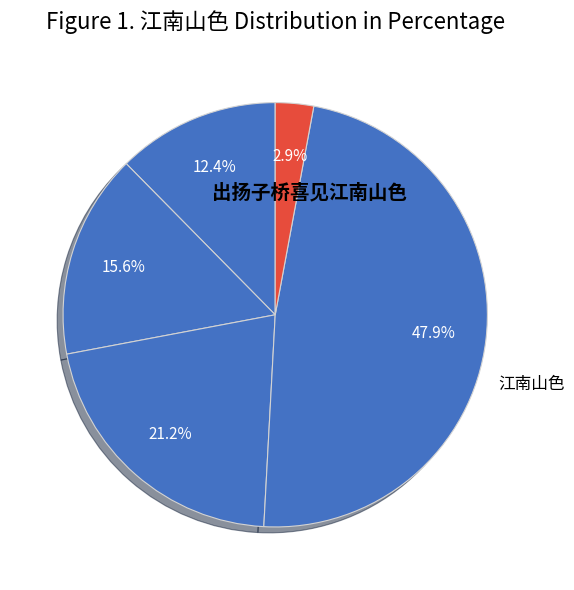

How many segments does this pie chart have?

5